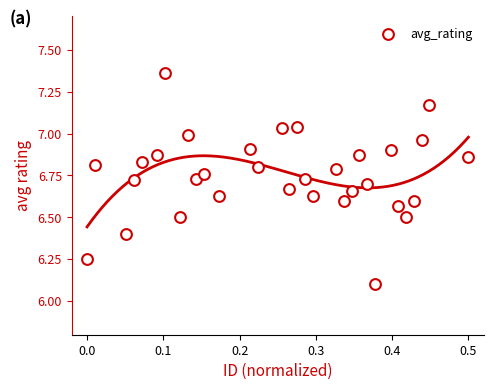

What is the range of Y values (max minus min)?

1.3